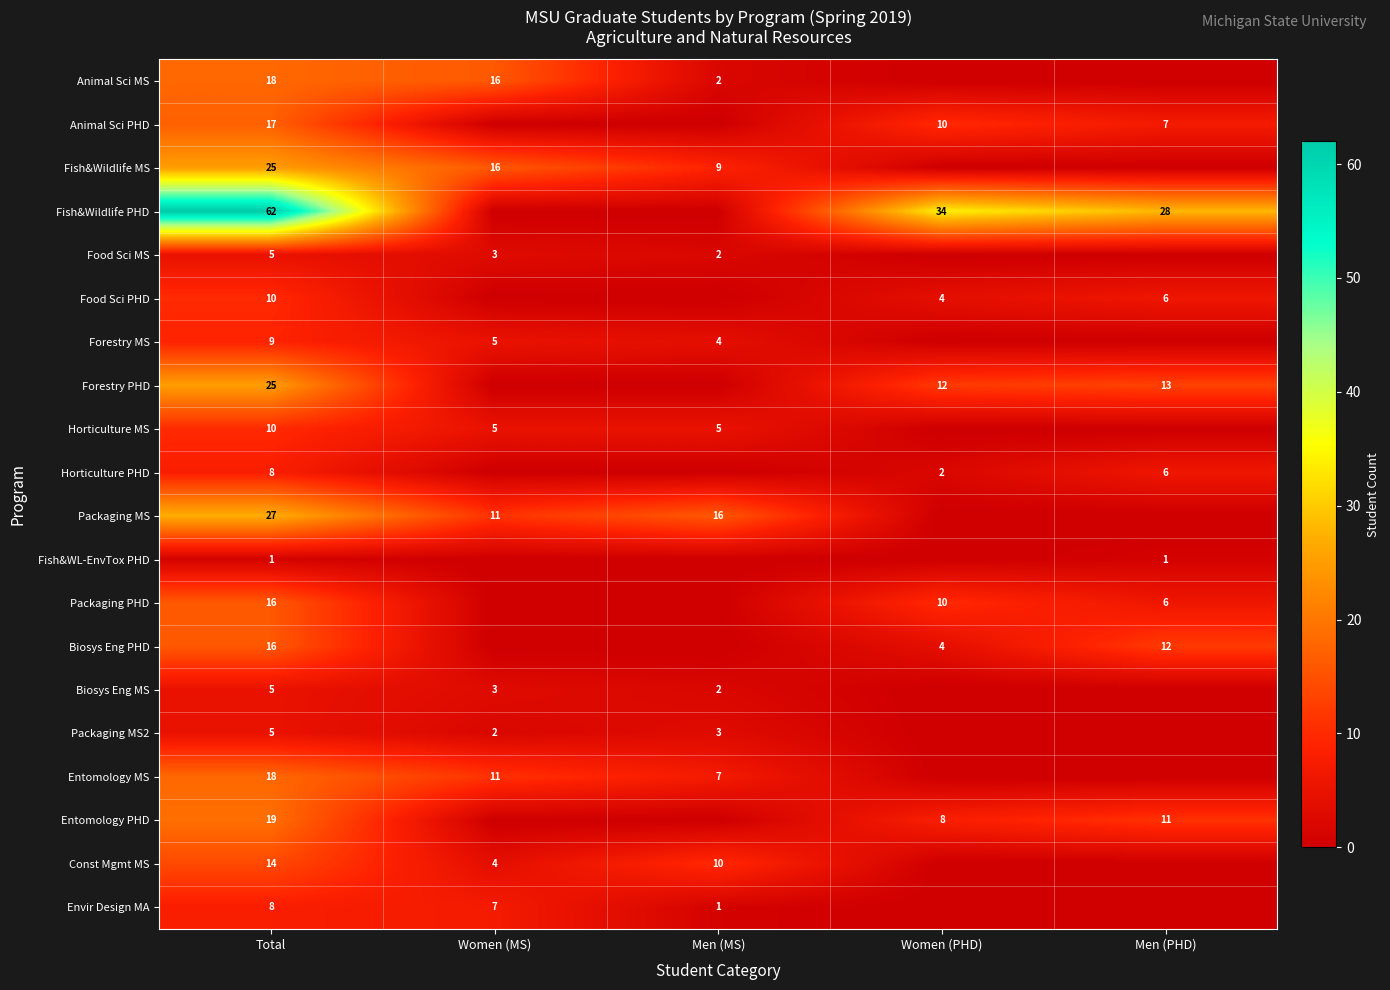

What is the sum of the Biosys Eng MS values at Total and Men (MS)?

7